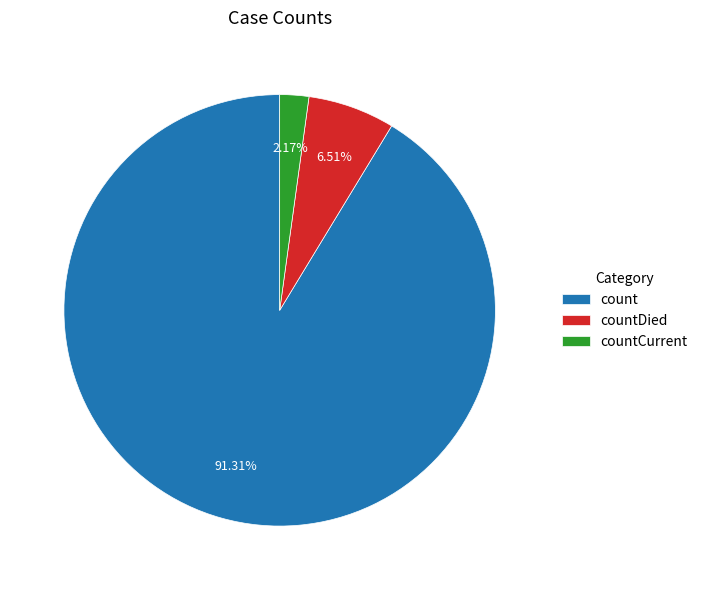

Rank the categories by value from highest to lowest.

count, countDied, countCurrent